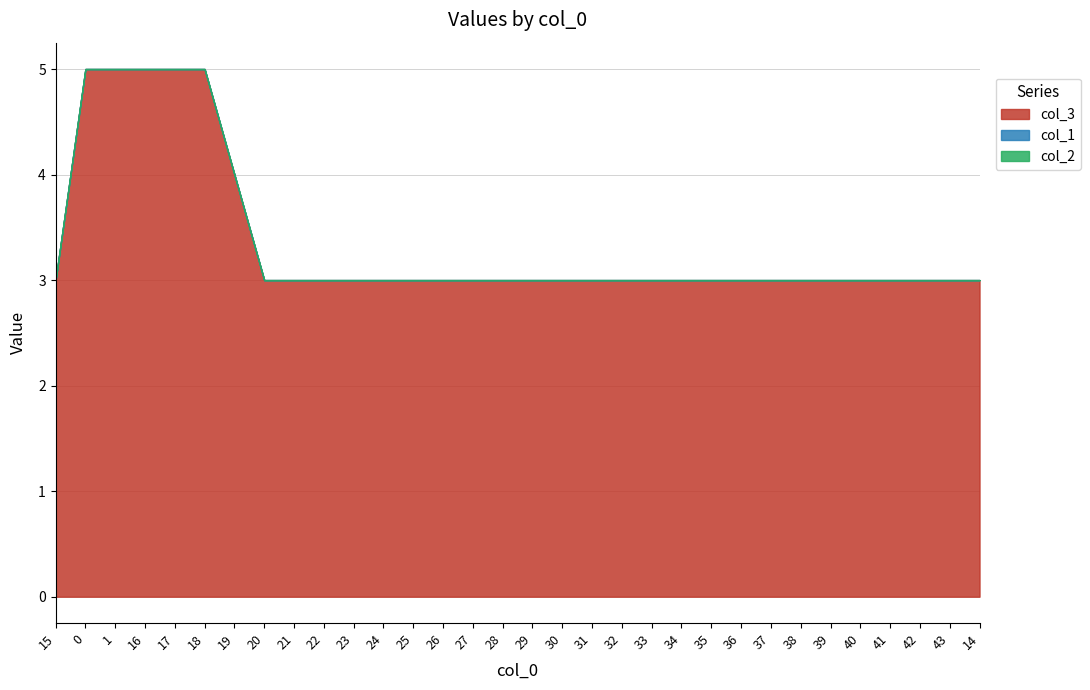

What is the approximate value of col_3 at 39?

3